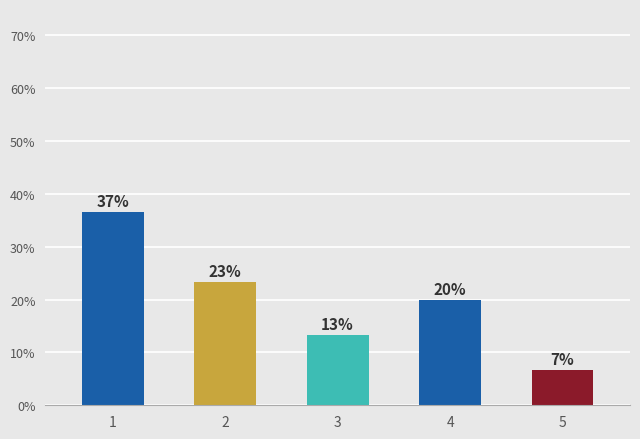

What is the sum of the values at 3 and 2?

36.7